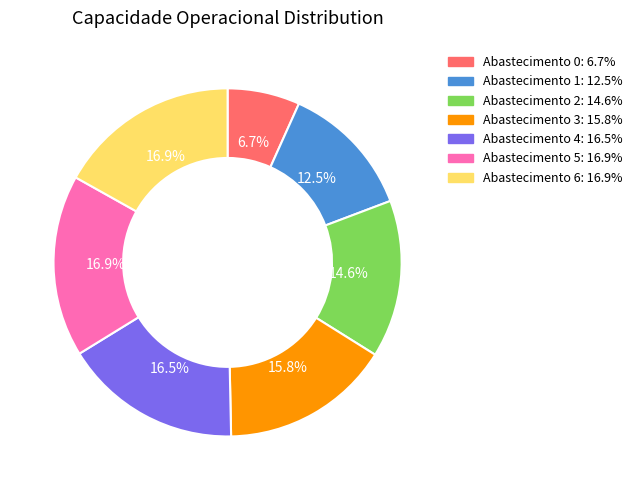

How many slices are in this pie chart?

7